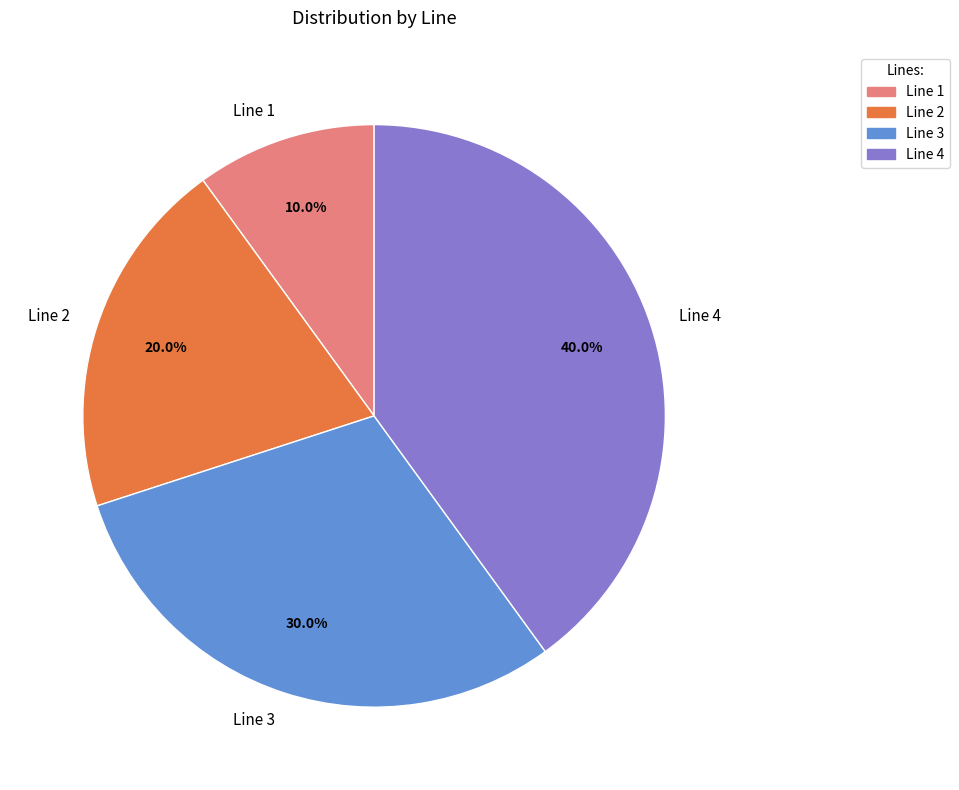

What is the largest slice in the pie chart?

Line 4